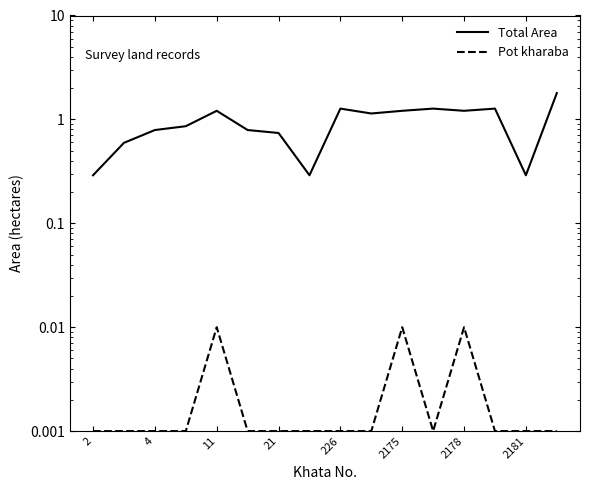

At which category is the sum across all series the highest?

15